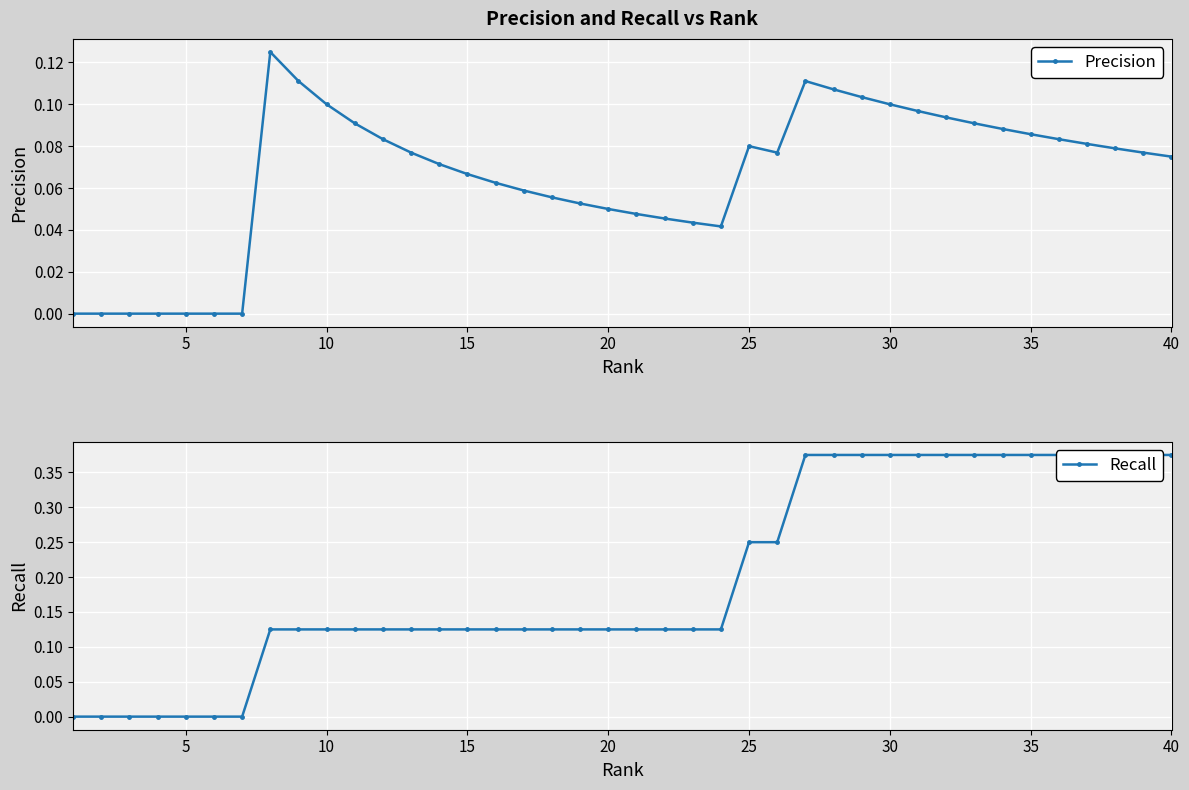

True or false: Precision has more than 0 interior local peaks.

True